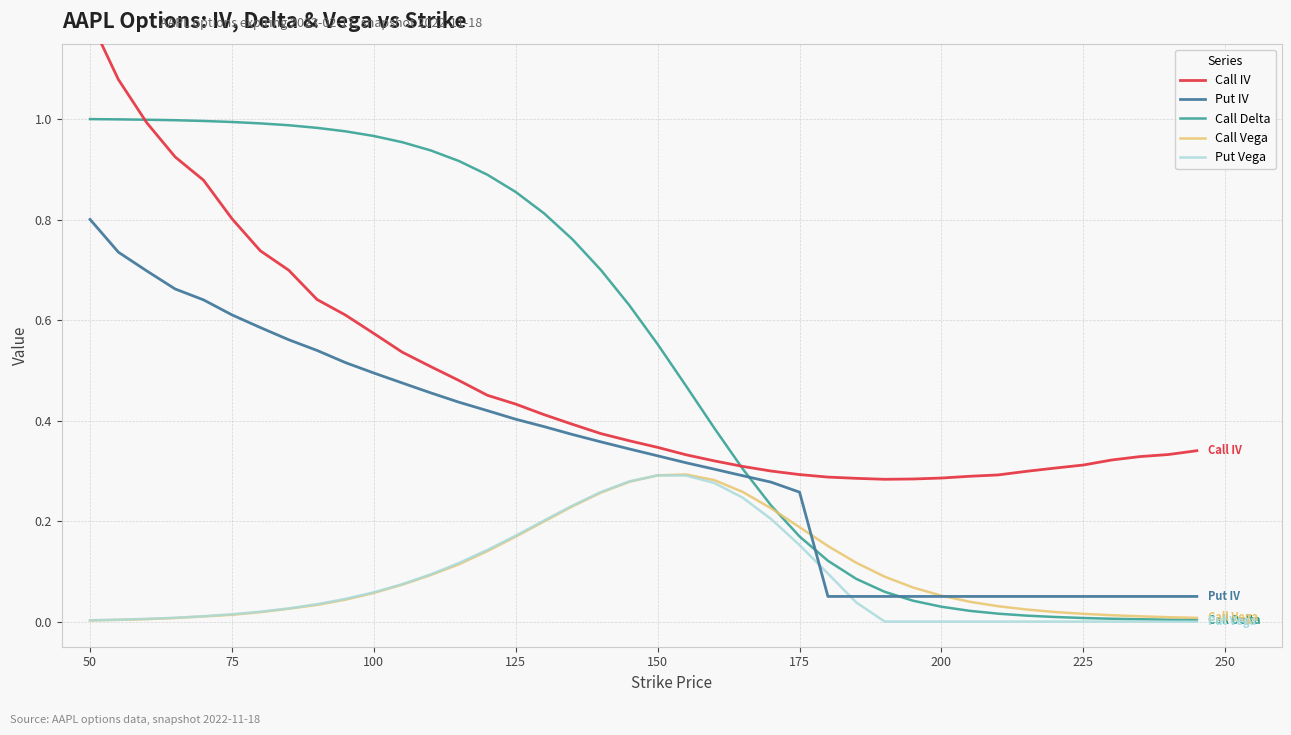

True or false: Put Vega has more than 1 points higher than both neighbors.

False